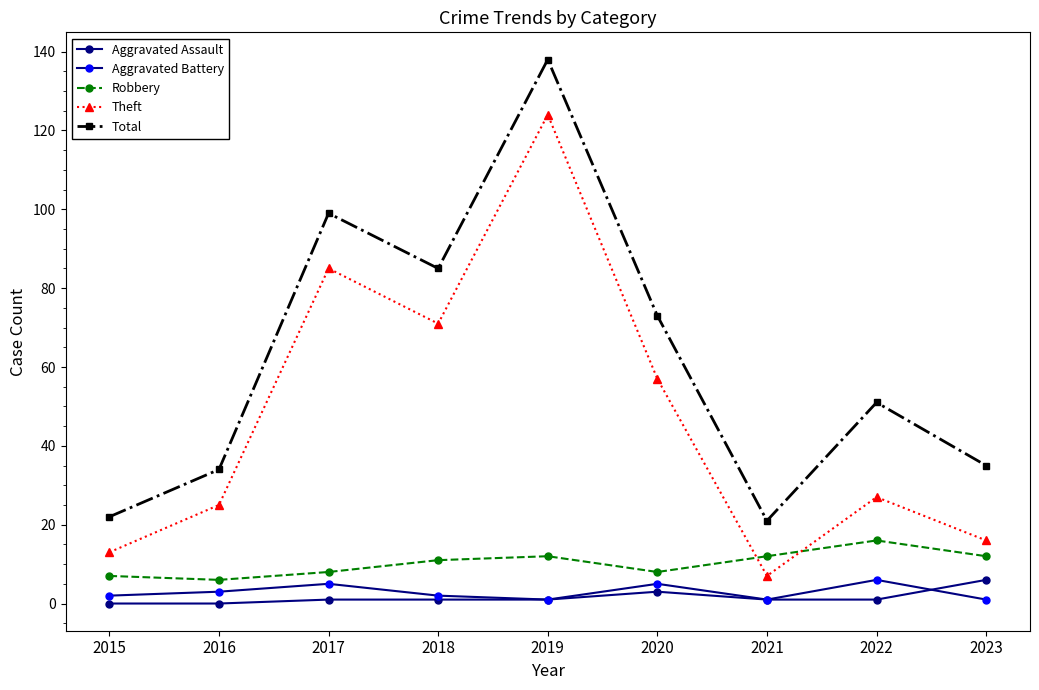

Which series has the largest total across all categories?

Total